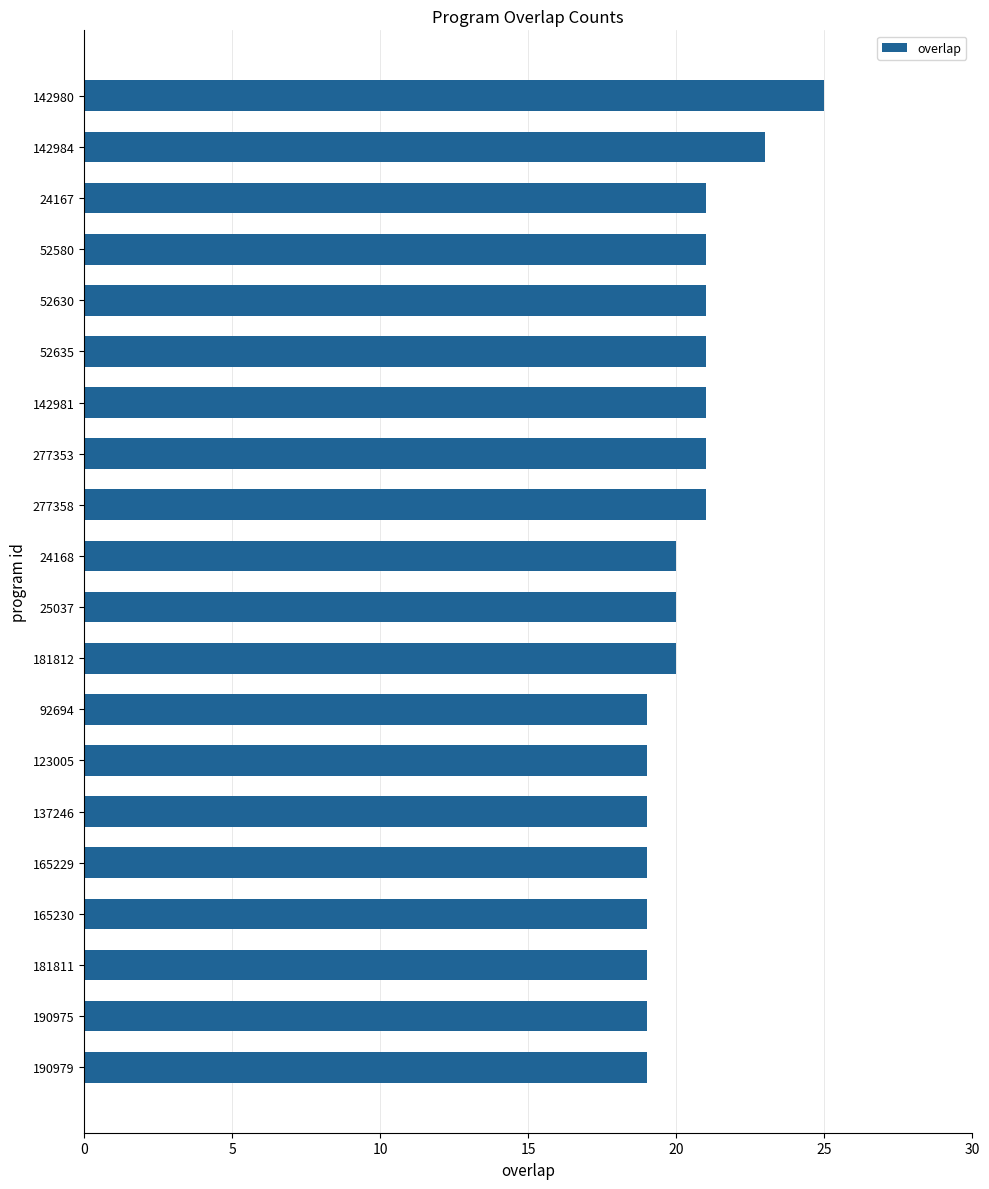

What is the minimum value shown in the chart?

19